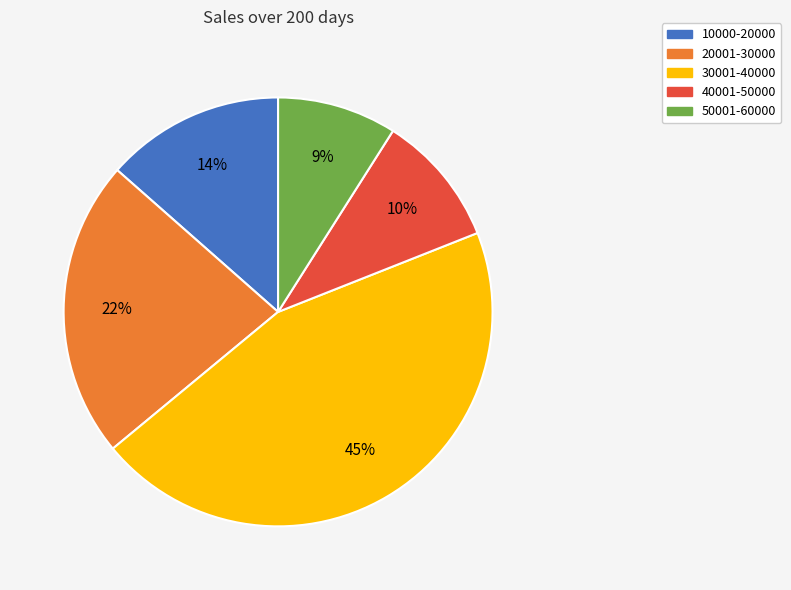

Count the number of slices in the pie.

5